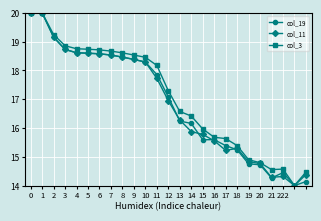

What is the maximum value for col_3?

20.0